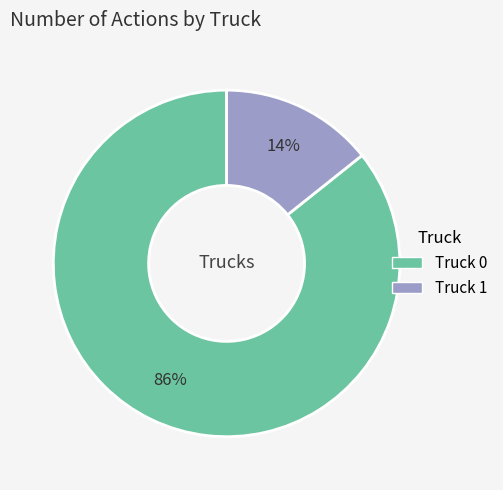

Which has a higher value, Truck 0 or Truck 1?

Truck 0